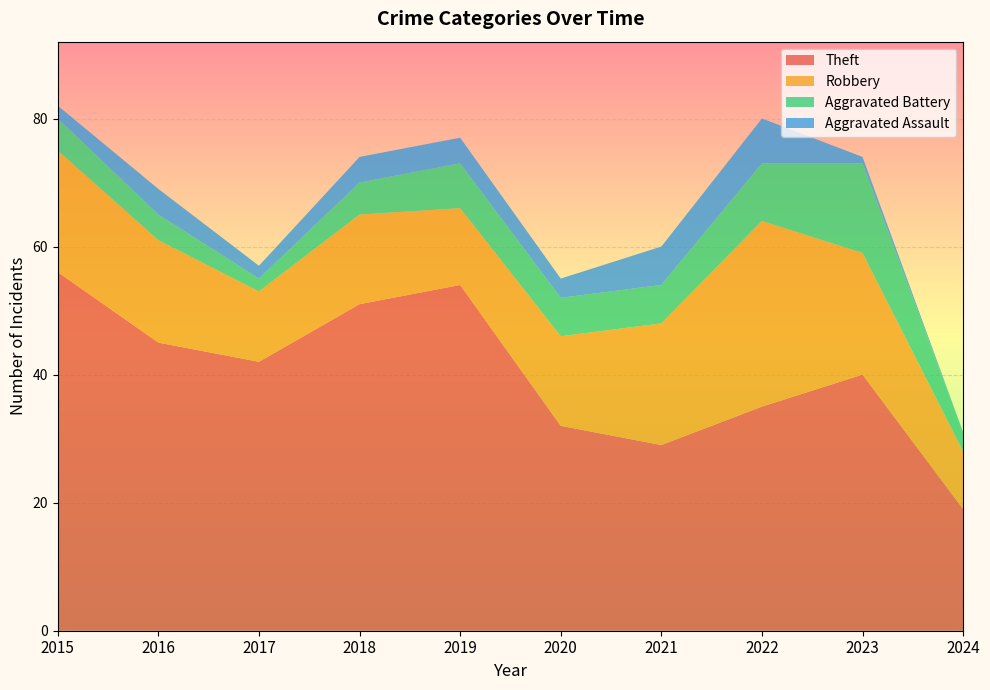

At which label is Theft closest to 37?

2022